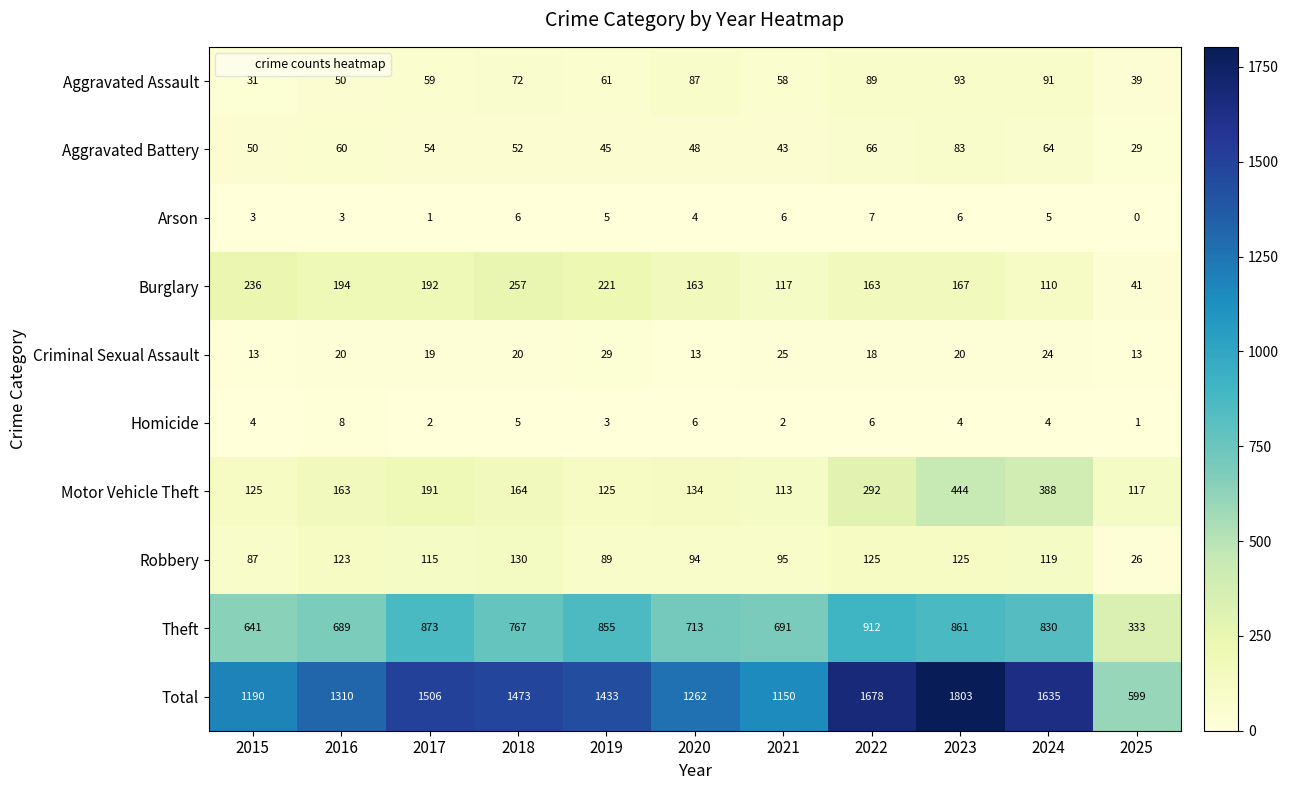

What is the difference between the second highest and minimum values in the Motor Vehicle Theft series?

275